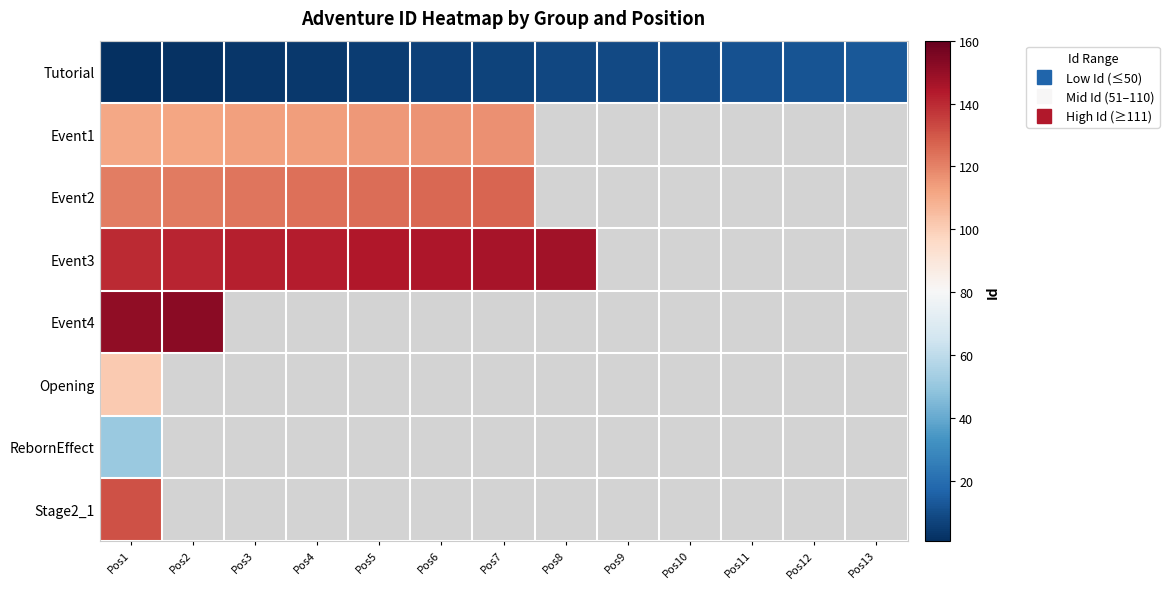

At which label does Event3 reach its peak?

Pos8